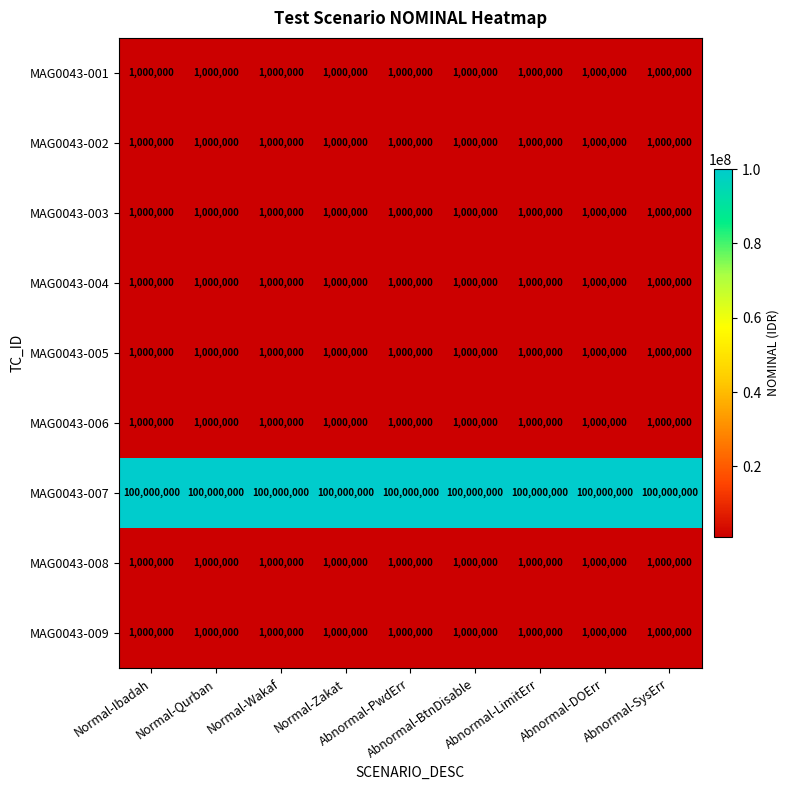

What is the maximum value shown in the chart?

100000000